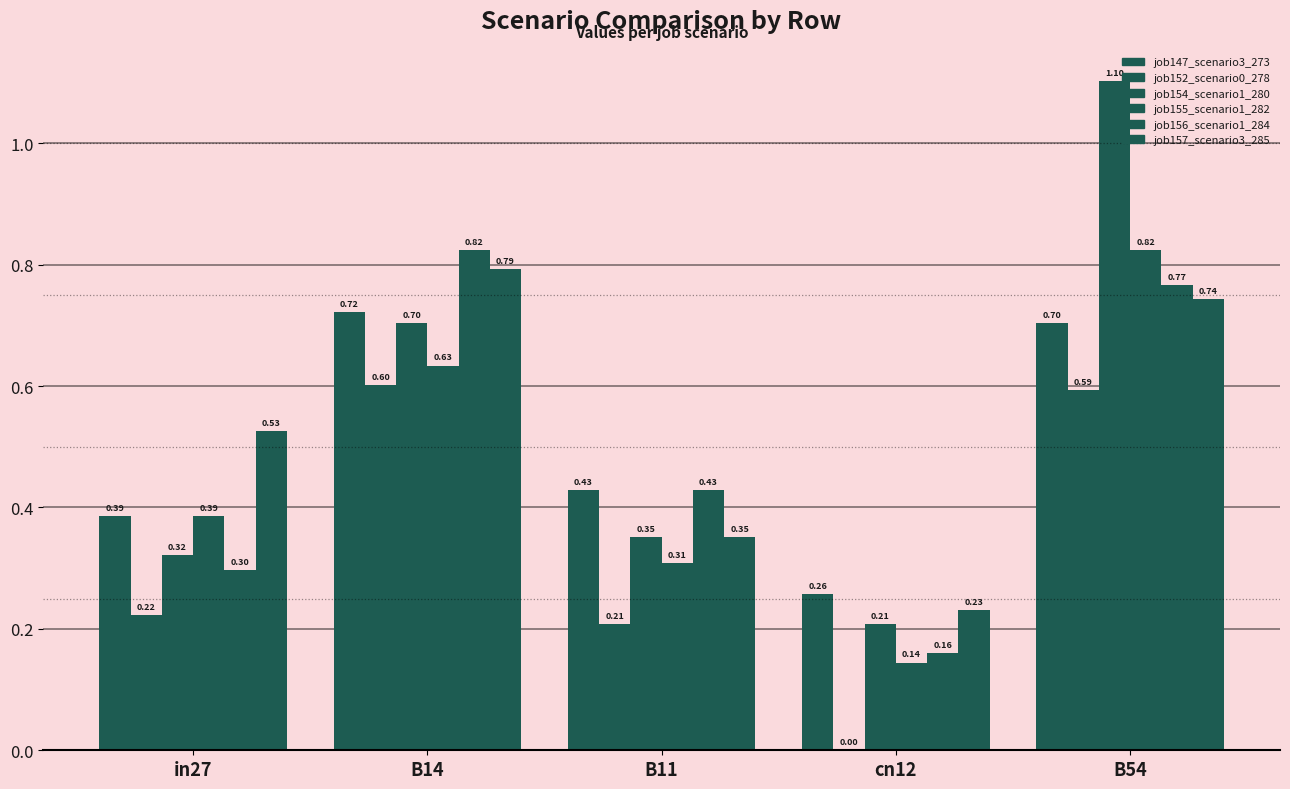

Are the bars horizontal?

No